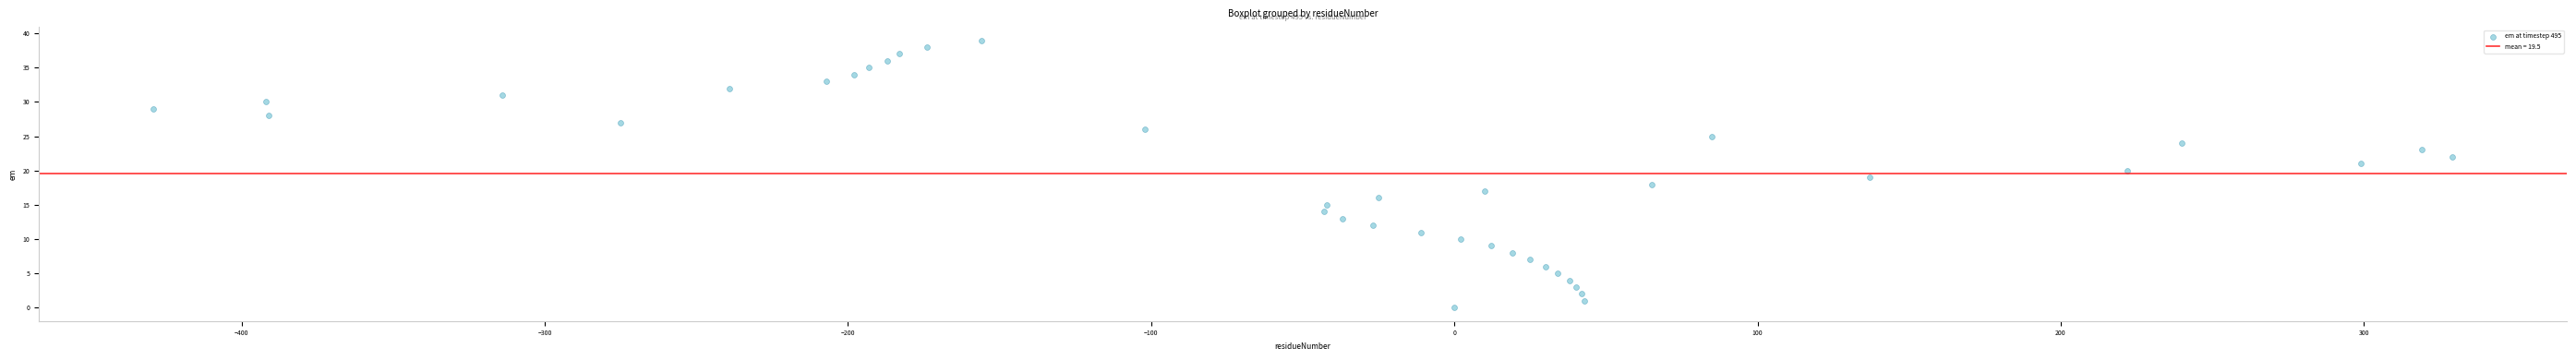

What is the range of Y values (max minus min)?

39